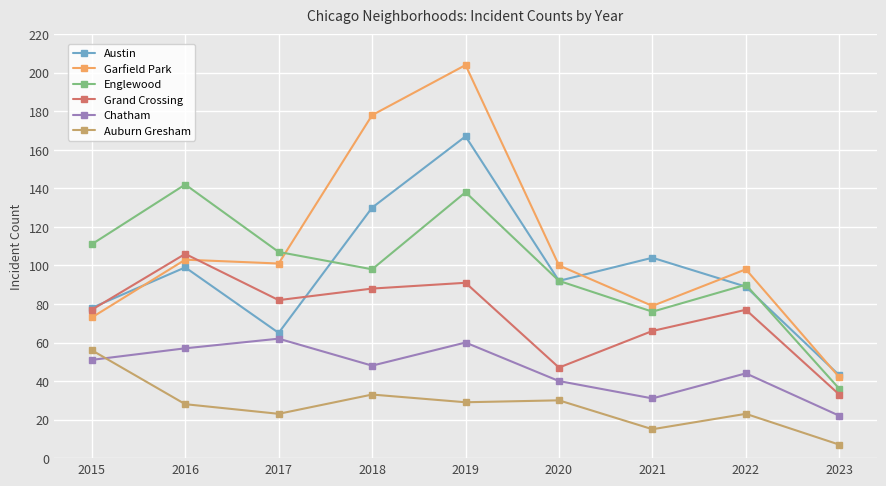

What is the lowest value of the Austin series?

43